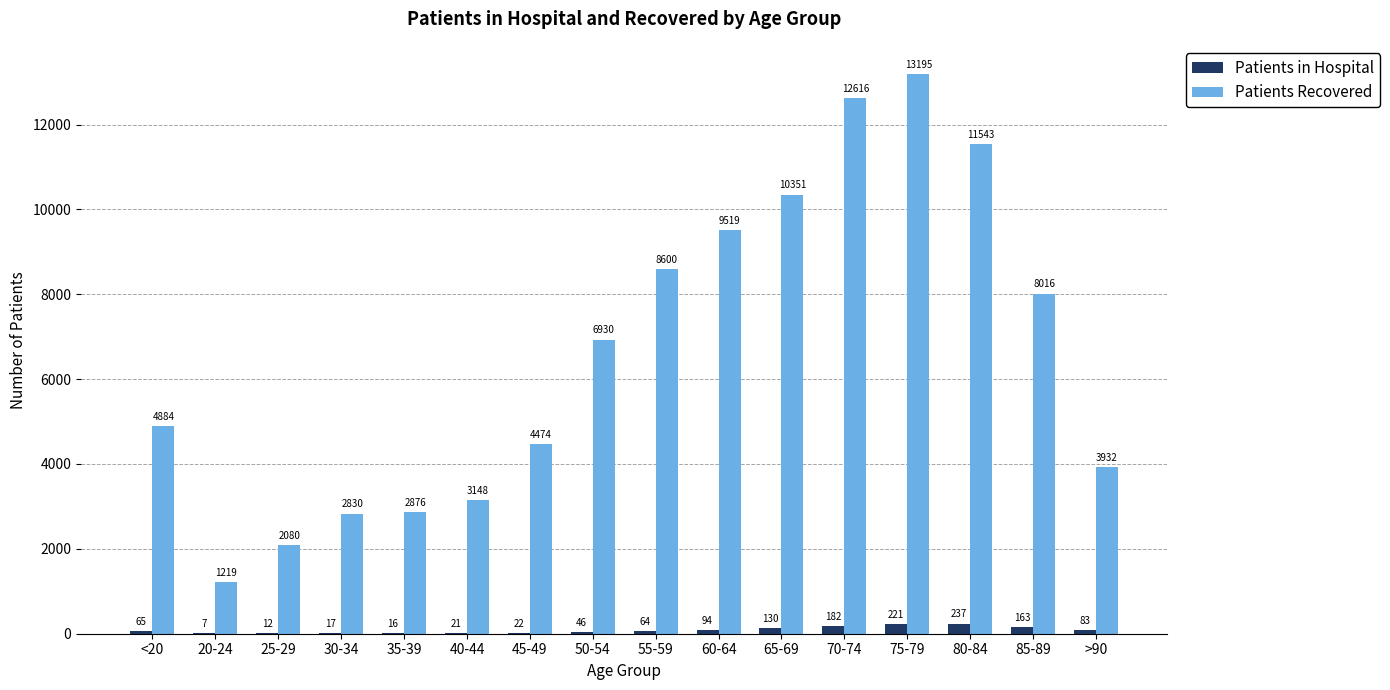

What is the sum of the Patients Recovered values at 70-74 and 60-64?

22135